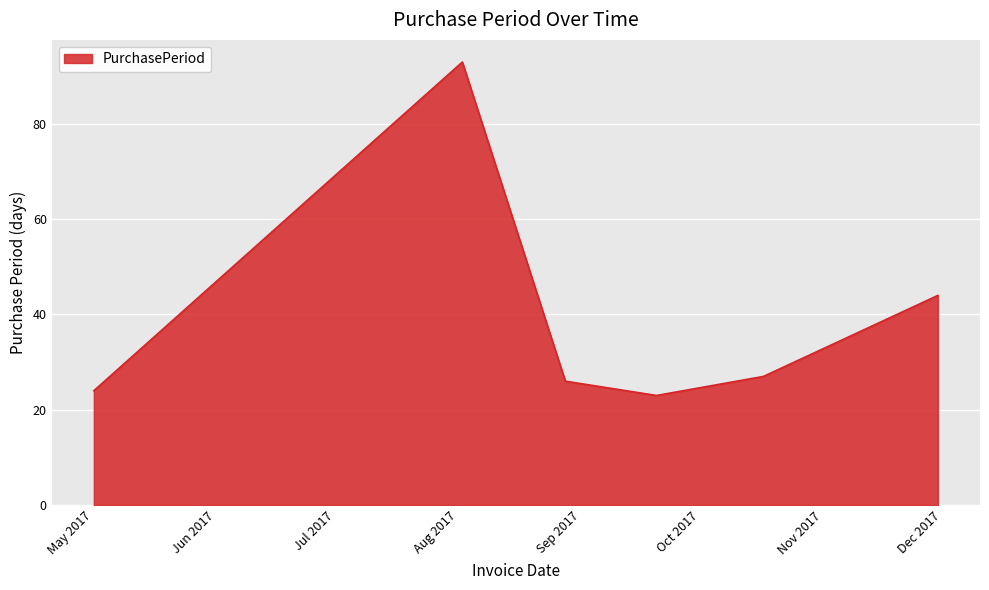

How many interior local valleys (lower than both neighbors) does the data have?

1